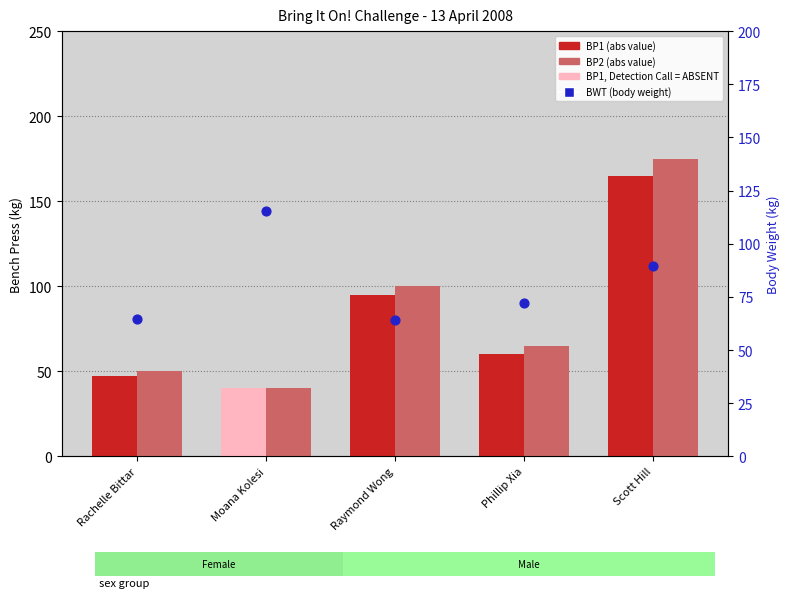

What is the total value across all series at Phillip Xia?

197.3